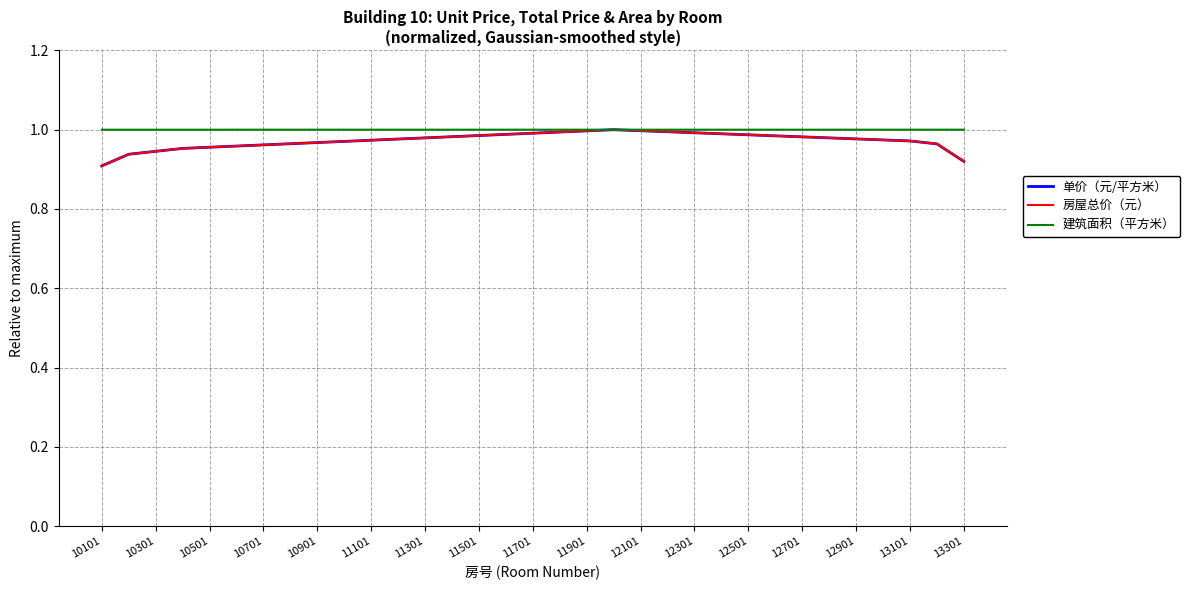

How many distinct data groups are displayed?

3